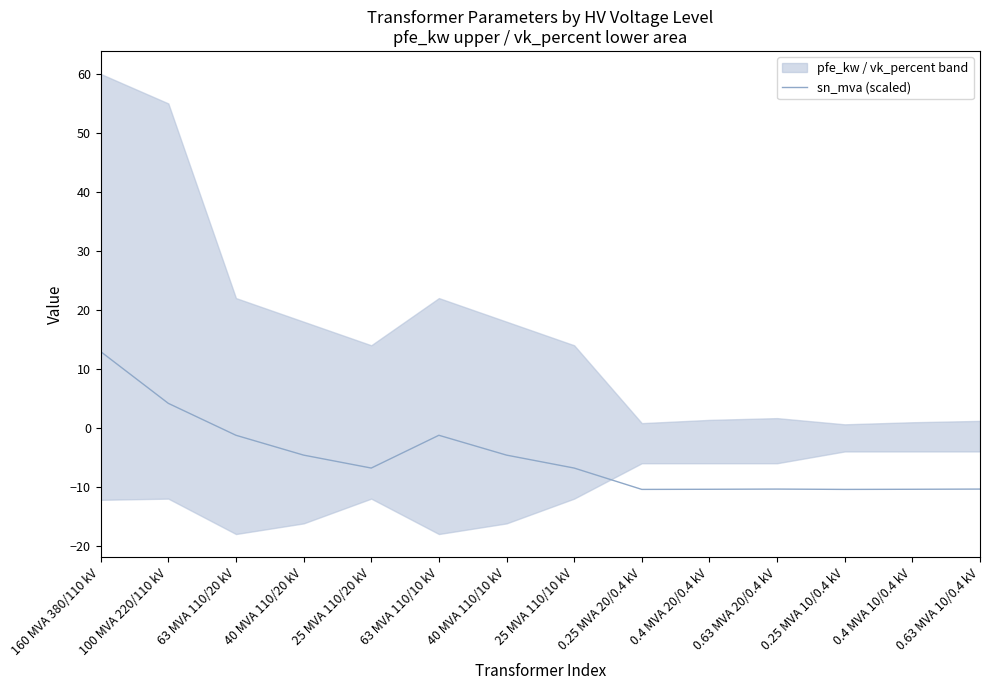

Rank the categories by value from highest to lowest.

160 MVA 380/110 kV, 100 MVA 220/110 kV, 63 MVA 110/20 kV, 63 MVA 110/10 kV, 40 MVA 110/20 kV, 40 MVA 110/10 kV, 25 MVA 110/20 kV, 25 MVA 110/10 kV, 0.63 MVA 20/0.4 kV, 0.63 MVA 10/0.4 kV, 0.4 MVA 20/0.4 kV, 0.4 MVA 10/0.4 kV, 0.25 MVA 20/0.4 kV, 0.25 MVA 10/0.4 kV